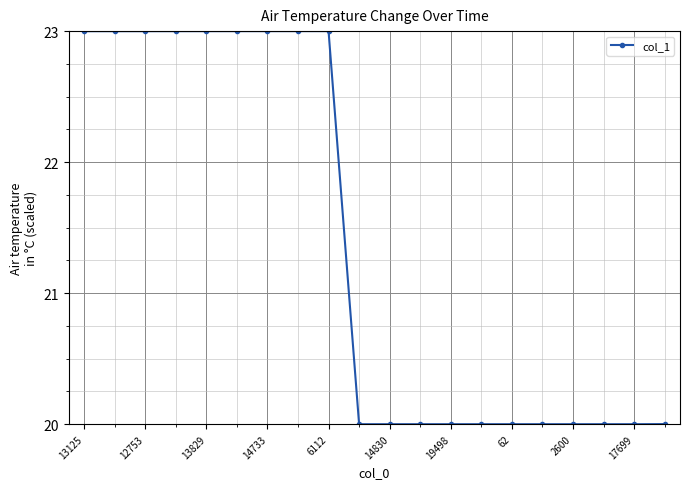

What is the greatest value displayed?

23.0